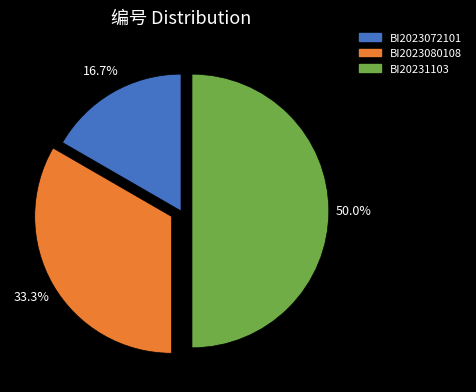

To the nearest percent, what percentage of the pie is BI20231103?

50%